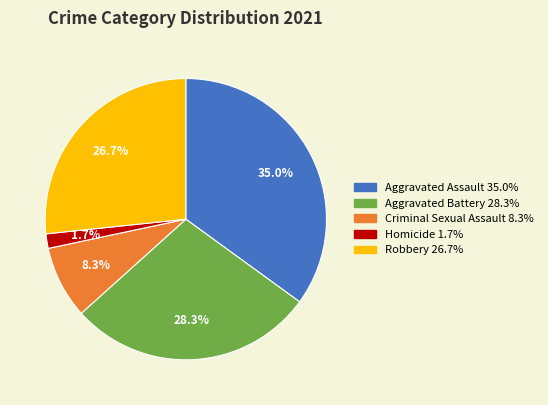

To the nearest percent, what is the combined percentage of Robbery and Aggravated Battery?

55%